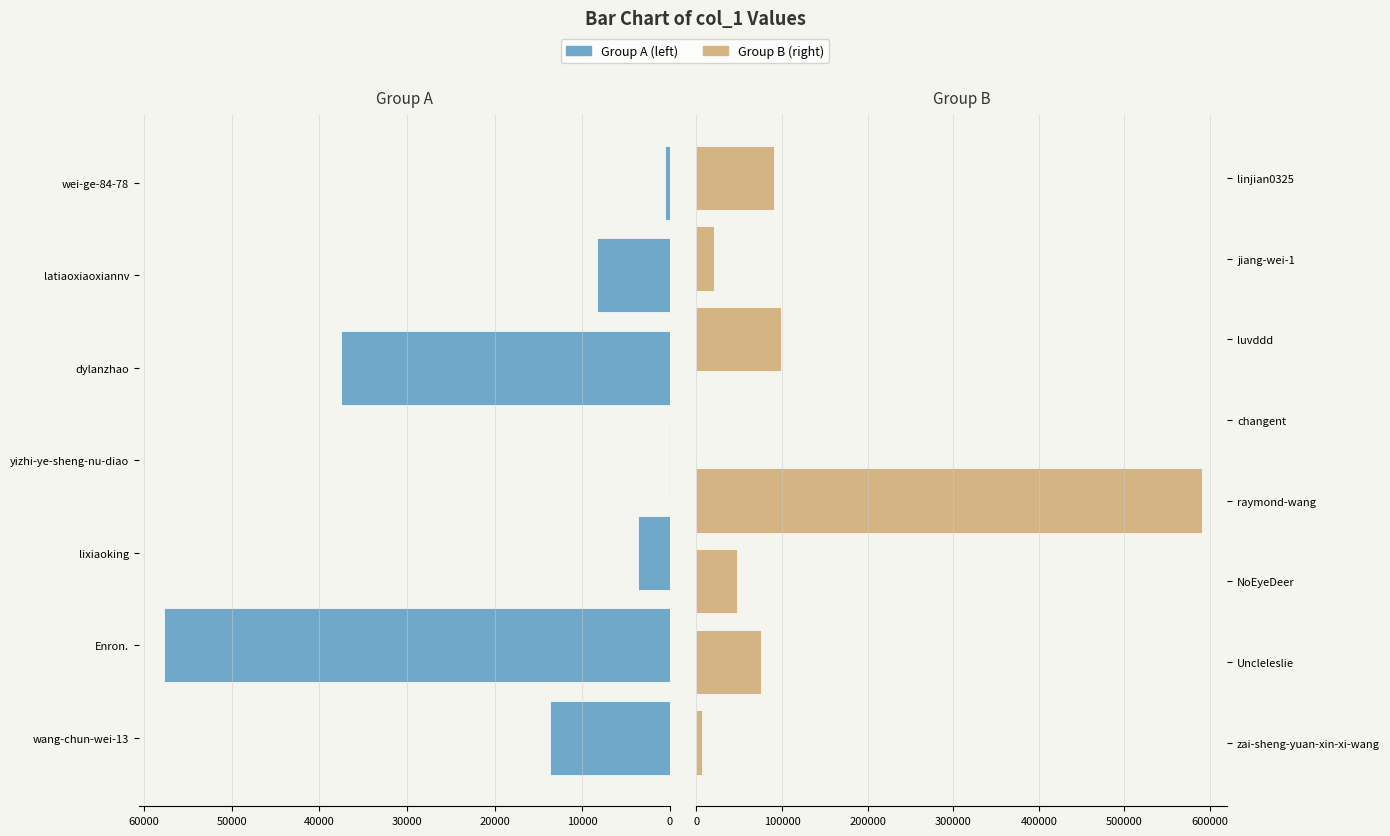

Does the chart contain stacked bars?

No